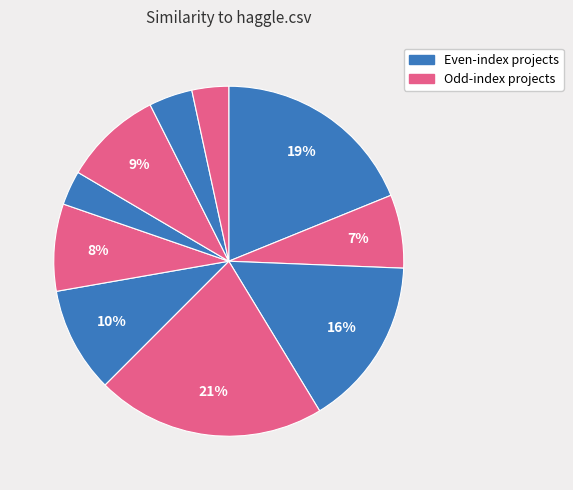

How many slices are in this pie chart?

10